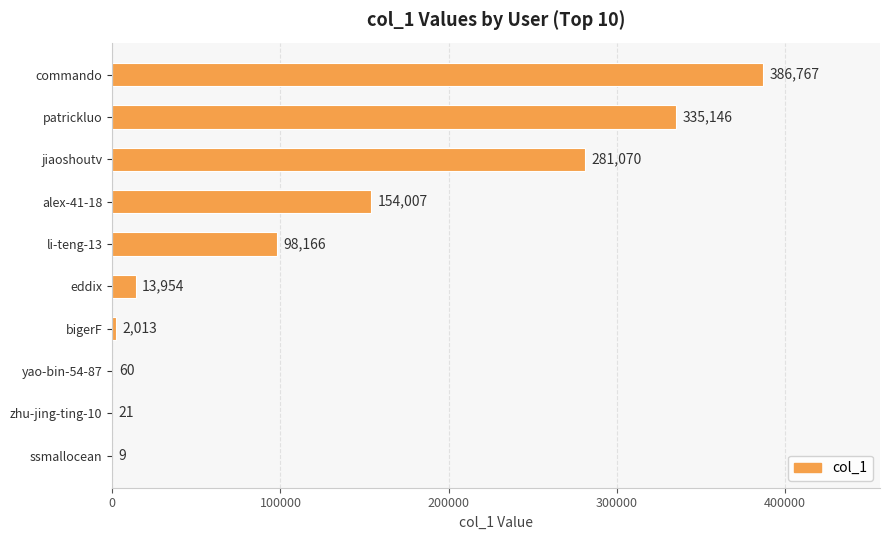

What is the average value?

127121